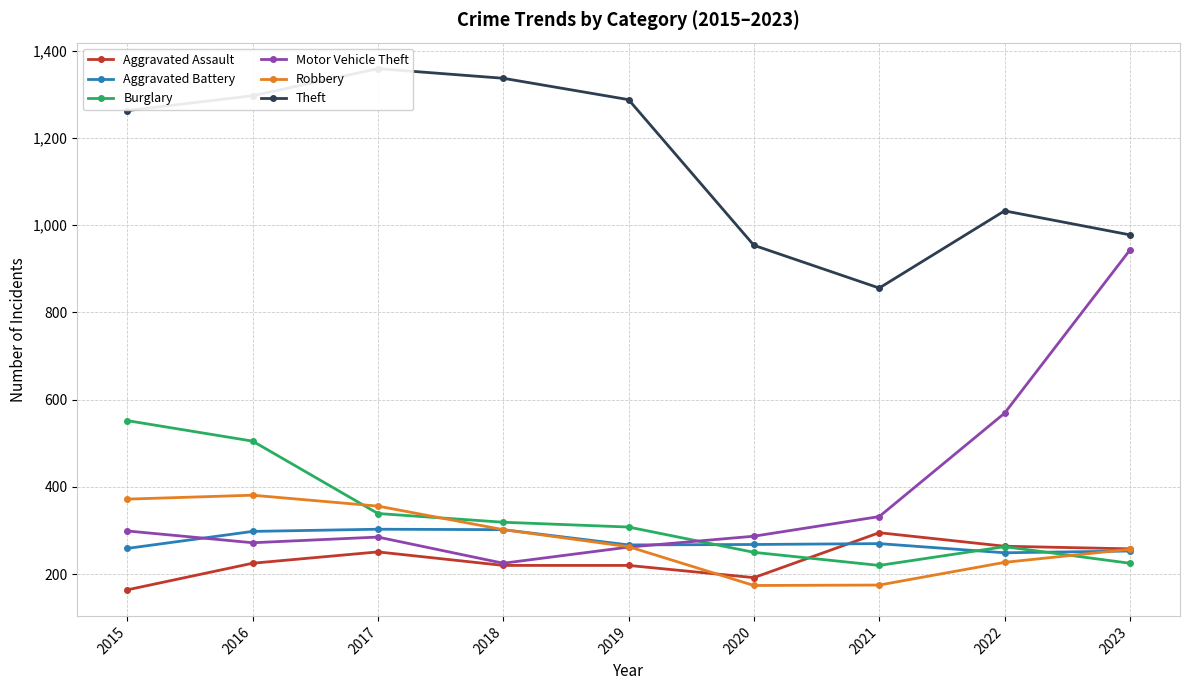

How many data points in Robbery are above 263?

4